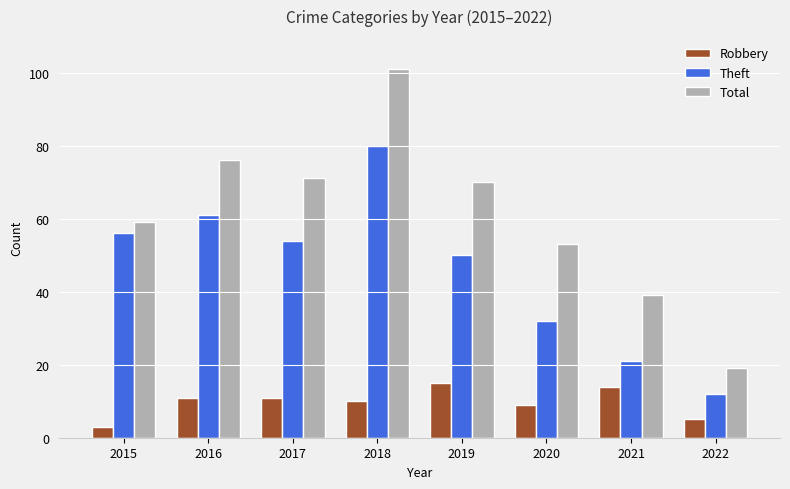

How many data points in Theft are less than 54?

4